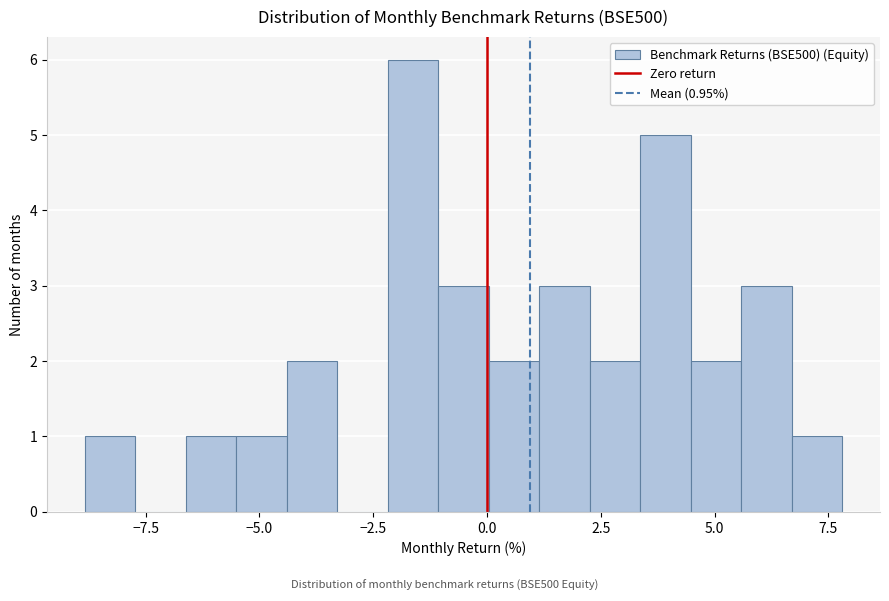

Around what value on the x-axis is the tallest bar? Give the approximate position of its centre, as read against the axis.

-1.5